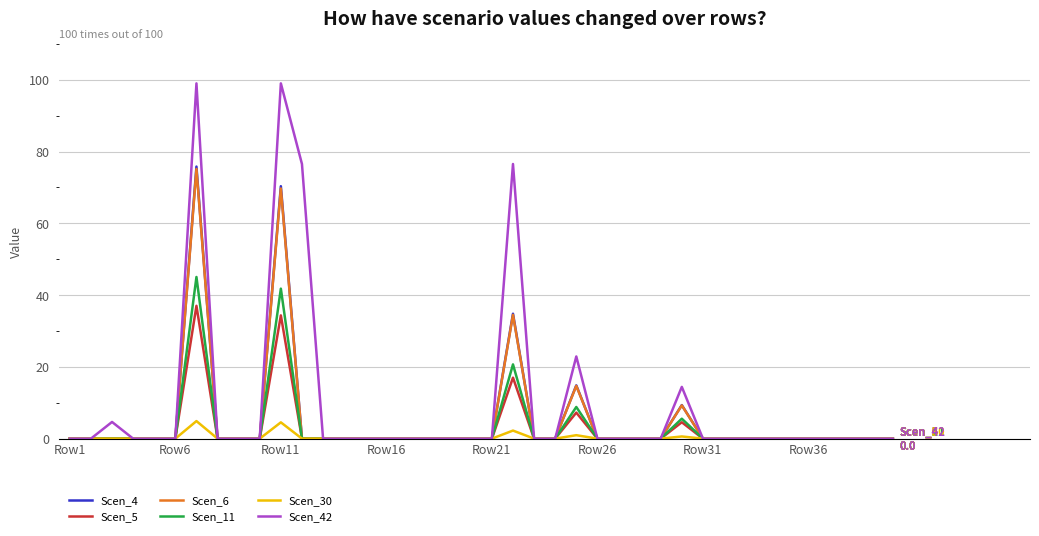

Which series has the largest total across all categories?

Scen_42